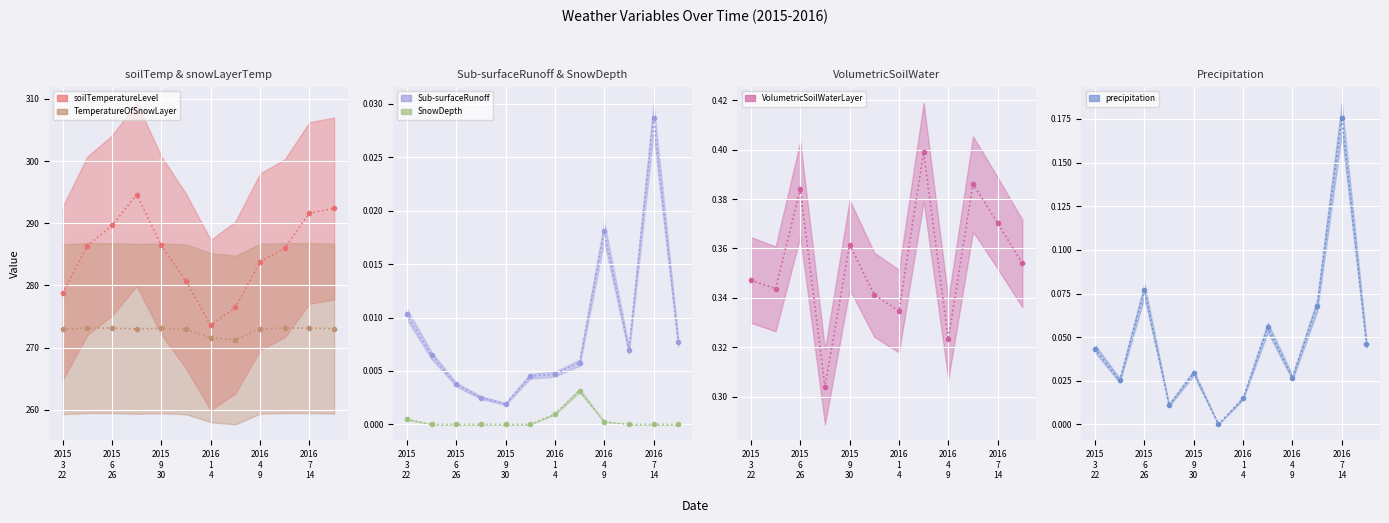

Rank the series by their maximum value, from highest to lowest.

average_soilTemperatureLevel (line), average_TemperatureOfSnowLayer (line), average_VolumetricSoilWaterLayer (line), cumulative_precipitation (line), cumulative_Sub-surfaceRunoff (line), average_SnowDepth (line)